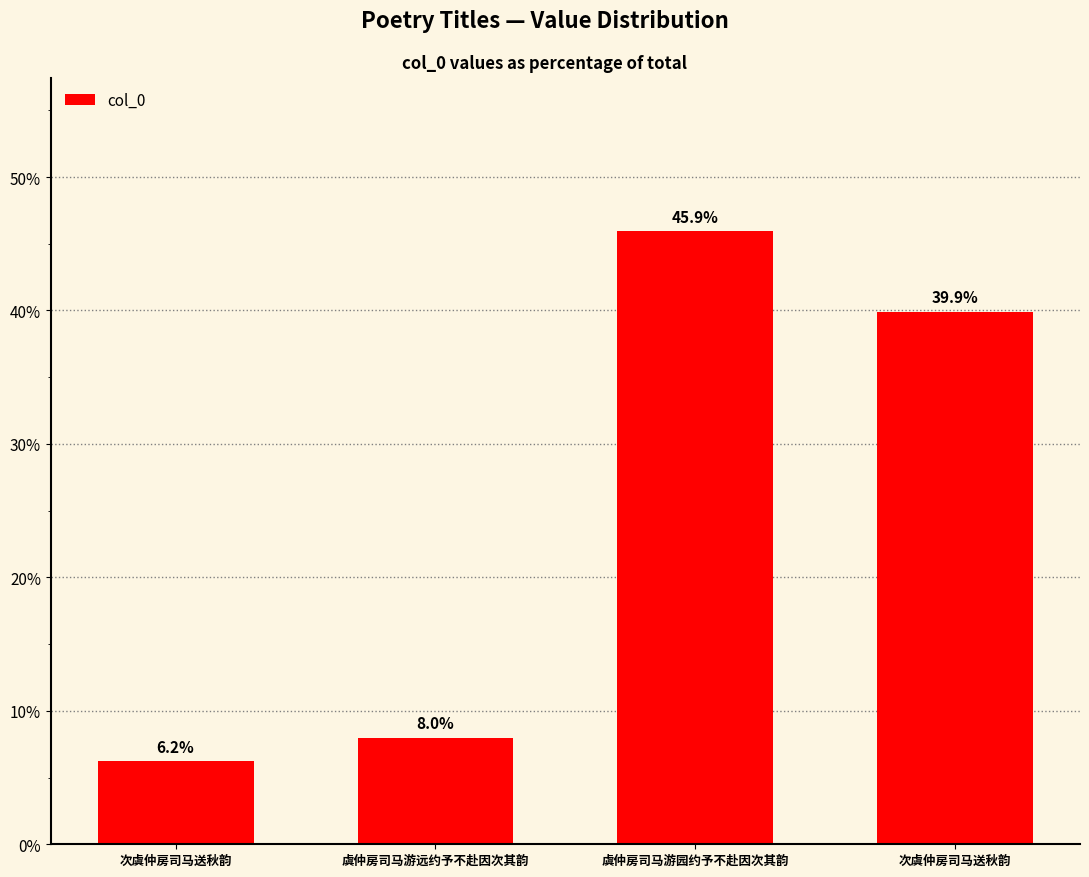

Which category has the lowest value across all series?

次虞仲房司马送秋韵